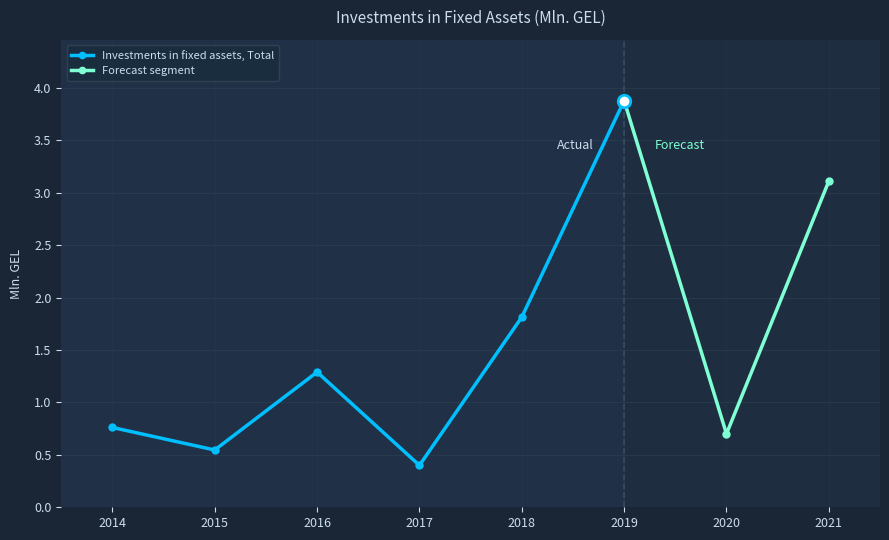

True or false: there are more than 0 points higher than both neighbors.

True